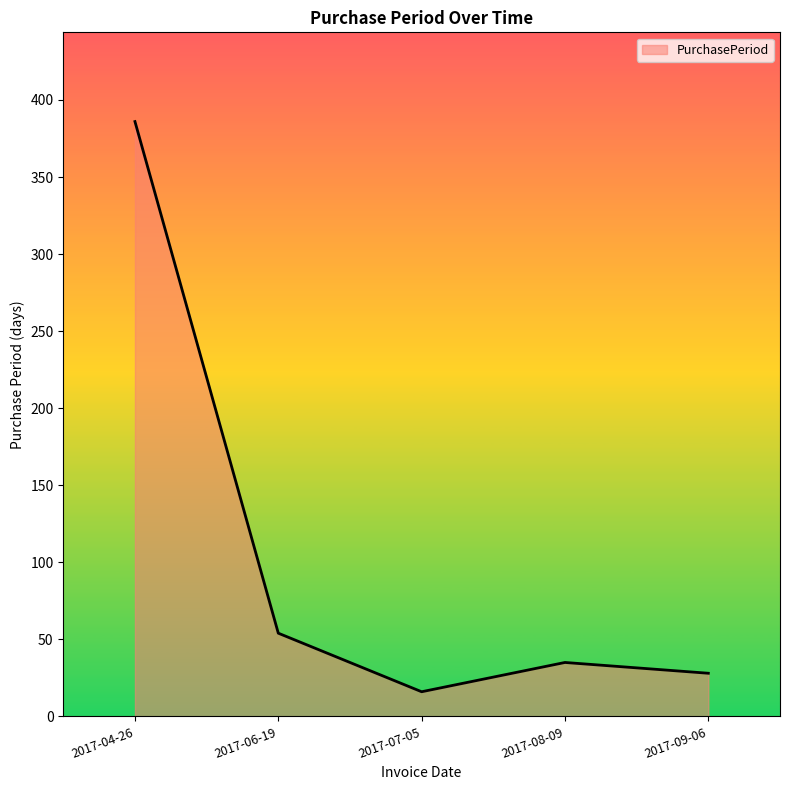

Reading left to right, what are all the values shown in this chart?

2017-04-26=386	2017-06-19=54	2017-07-05=16	2017-08-09=35	2017-09-06=28